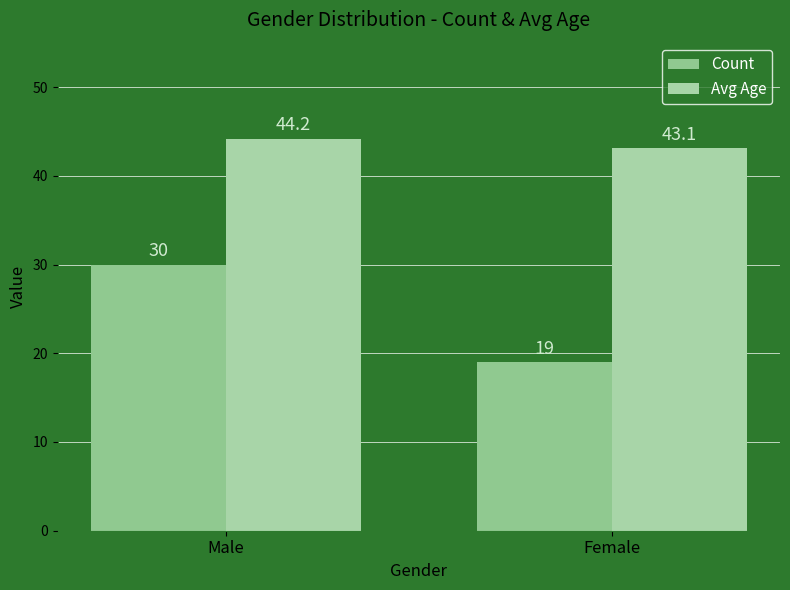

Are the bars grouped side by side (vs. stacked)?

Yes